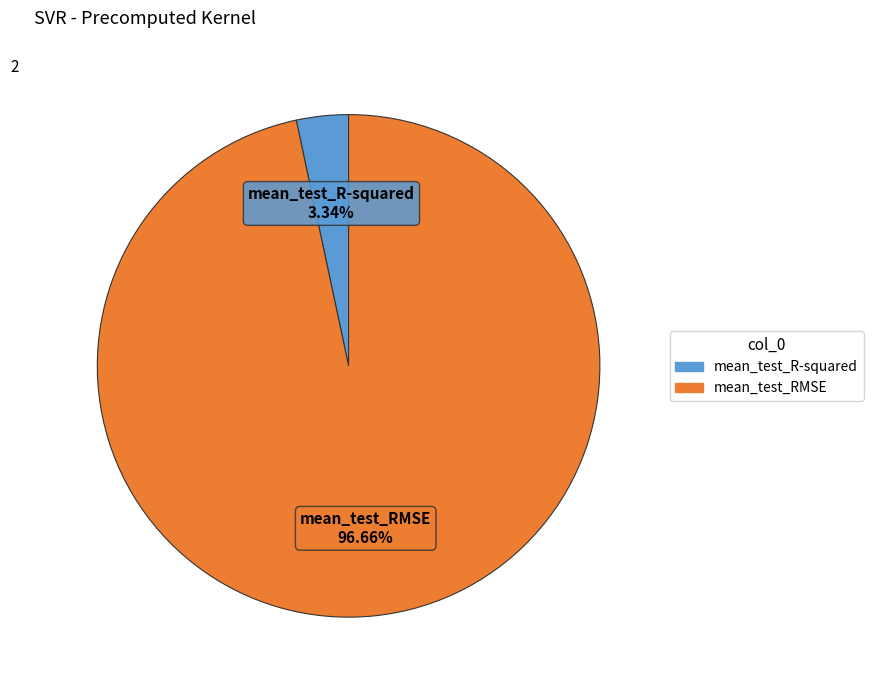

Between mean_test_R-squared and mean_test_RMSE, which is larger?

mean_test_RMSE